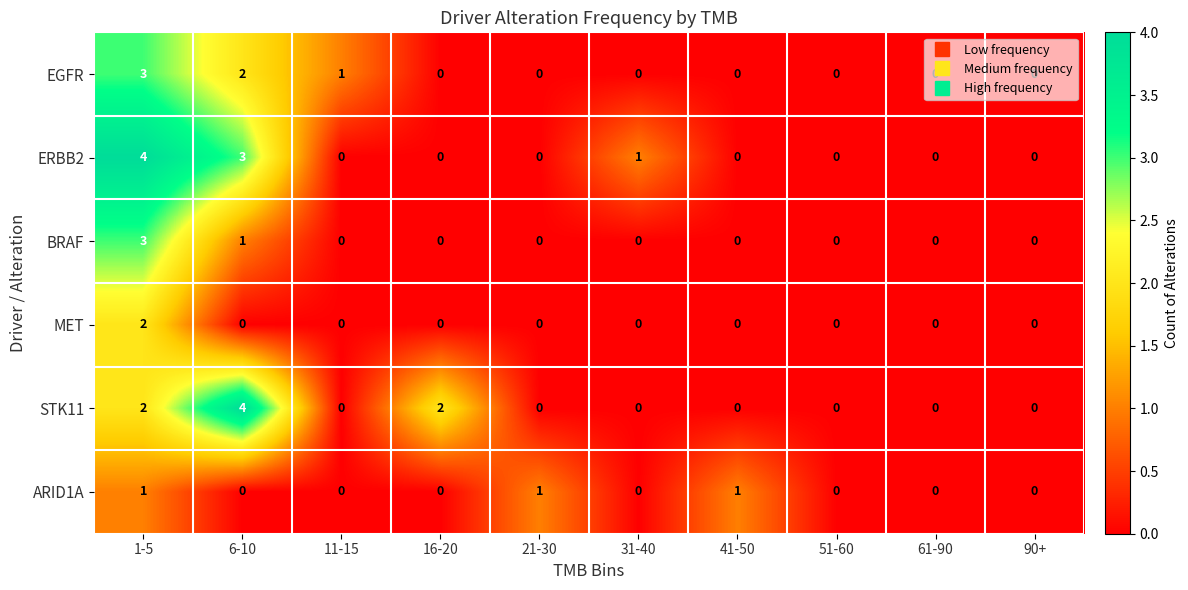

Count the ARID1A values in the range 0 to 1.

10